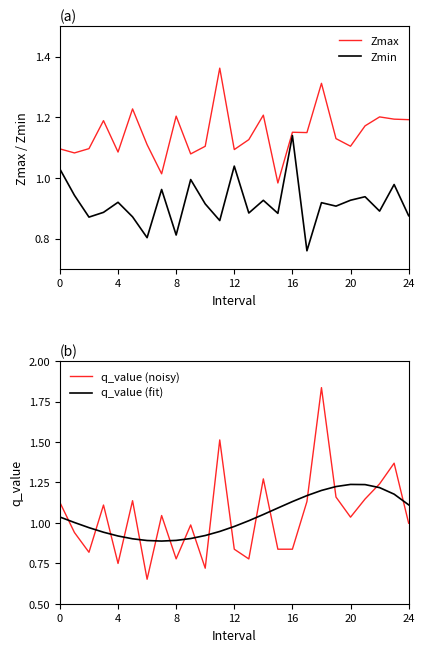

At how many categories does at least one series exceed 1?

25